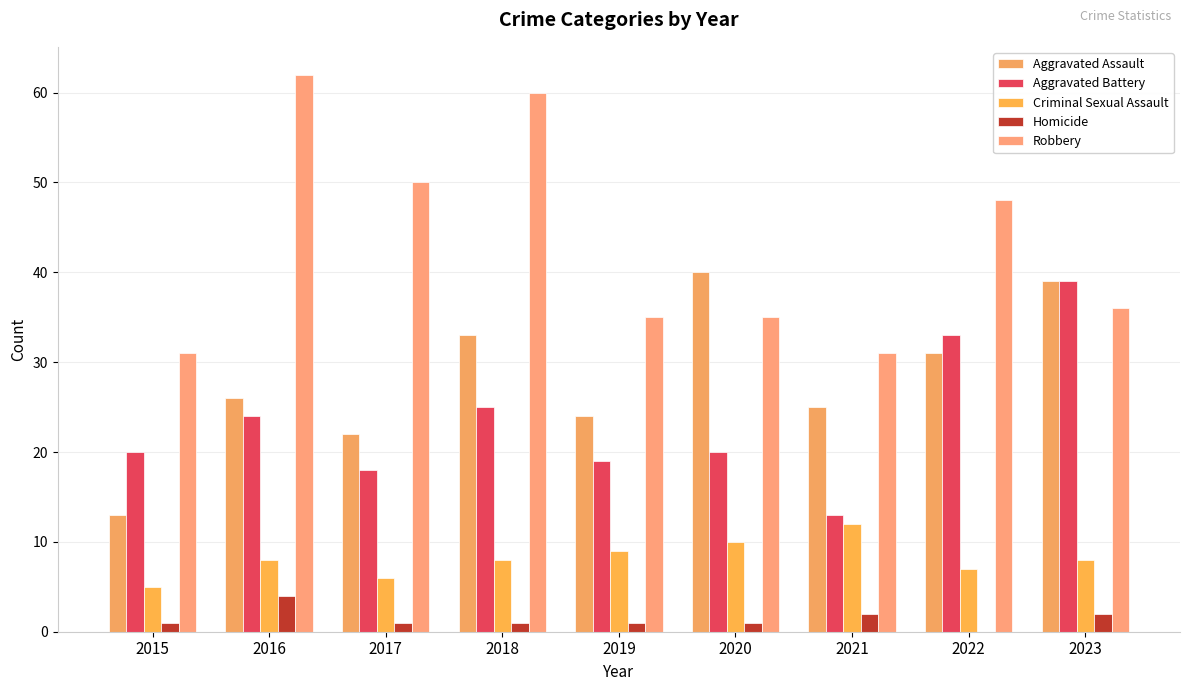

Which series has the largest total across all categories?

Robbery